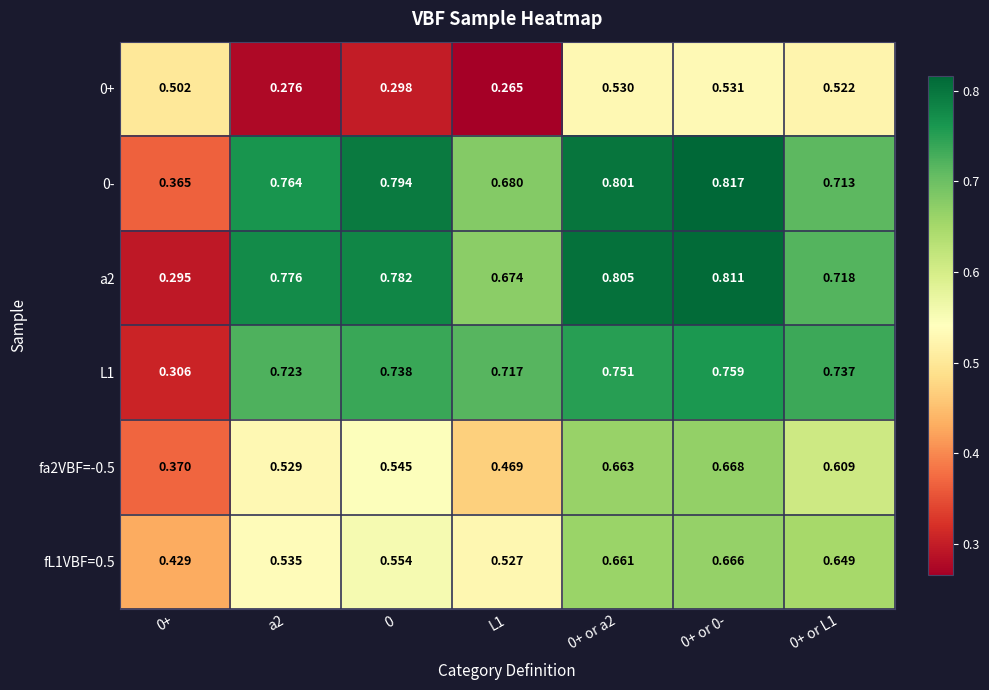

Count the number of categories in the chart.

7